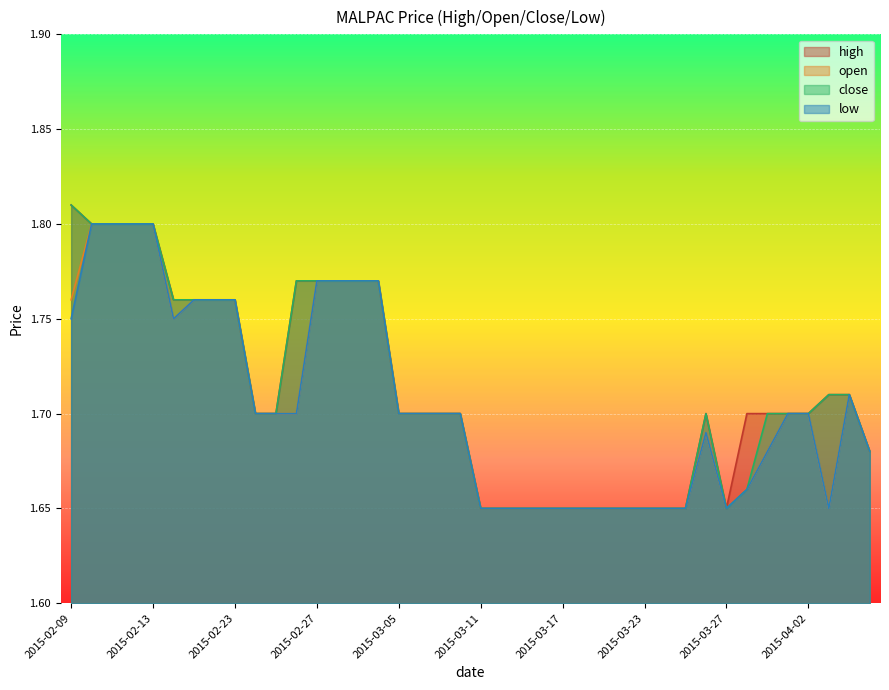

What is the approximate value of open at 2015-04-02?

1.7